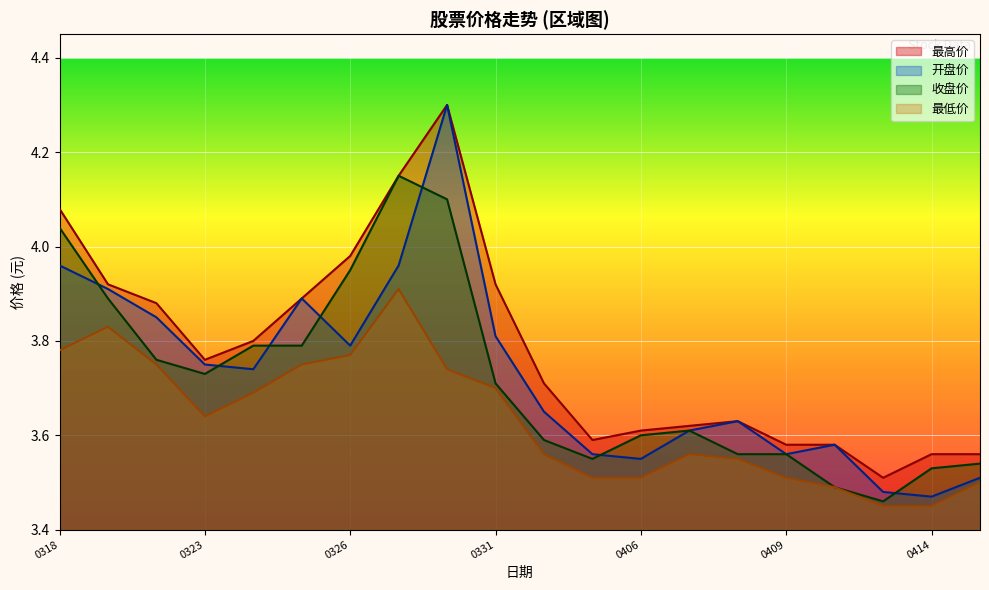

Which series has the largest total across all categories?

最高价